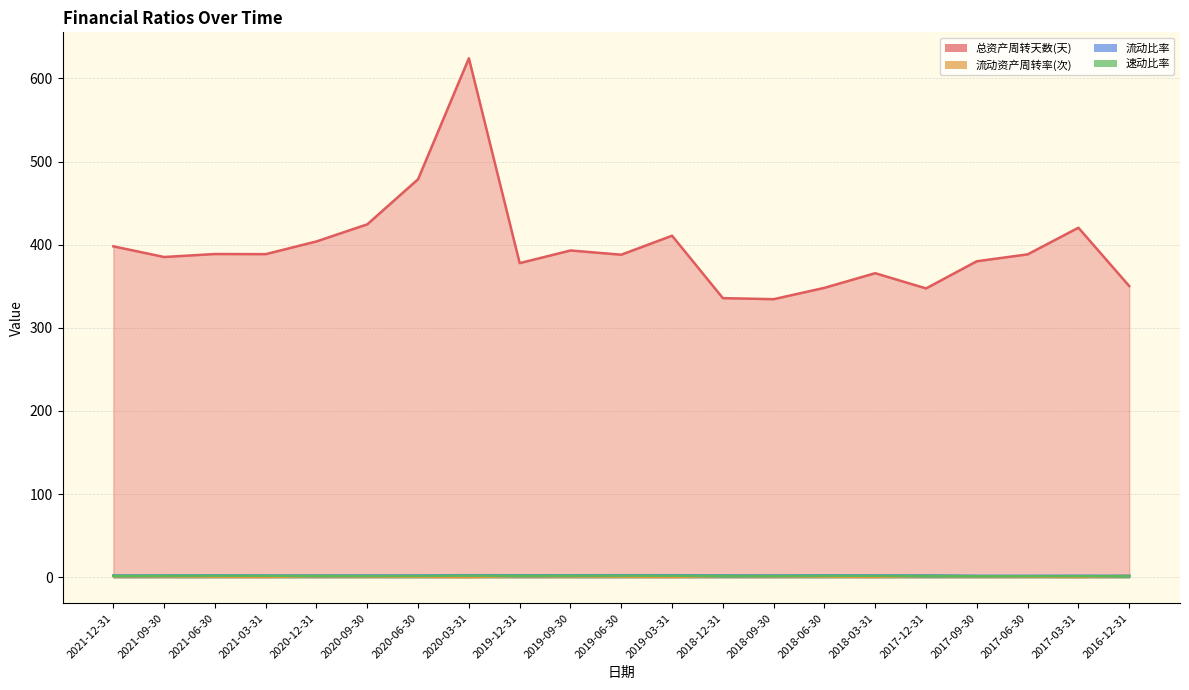

What is the difference between the maximum and second lowest values in the 总资产周转天数(天) series?

288.4